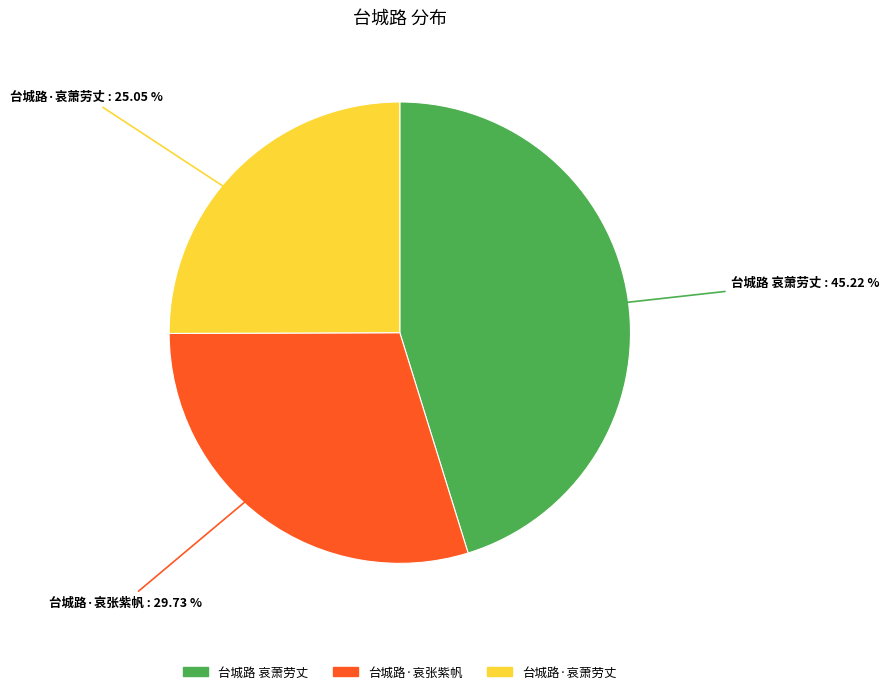

Is the sum of 台城路·哀张紫帆 and 台城路 哀萧劳丈 greater than half?

Yes